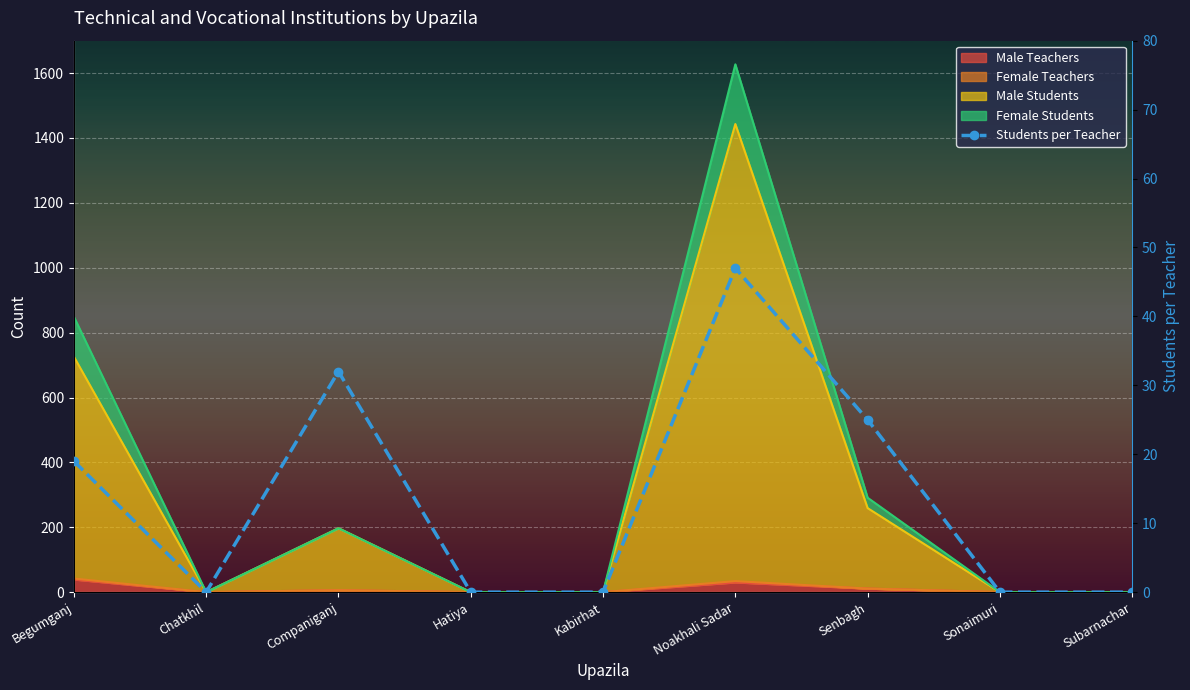

Reading left to right, what are all the values shown in this chart?

Begumganj=19	Chatkhil=0	Companiganj=32	Hatiya=0	Kabirhat=0	Noakhali Sadar=47	Senbagh=25	Sonaimuri=0	Subarnachar=0